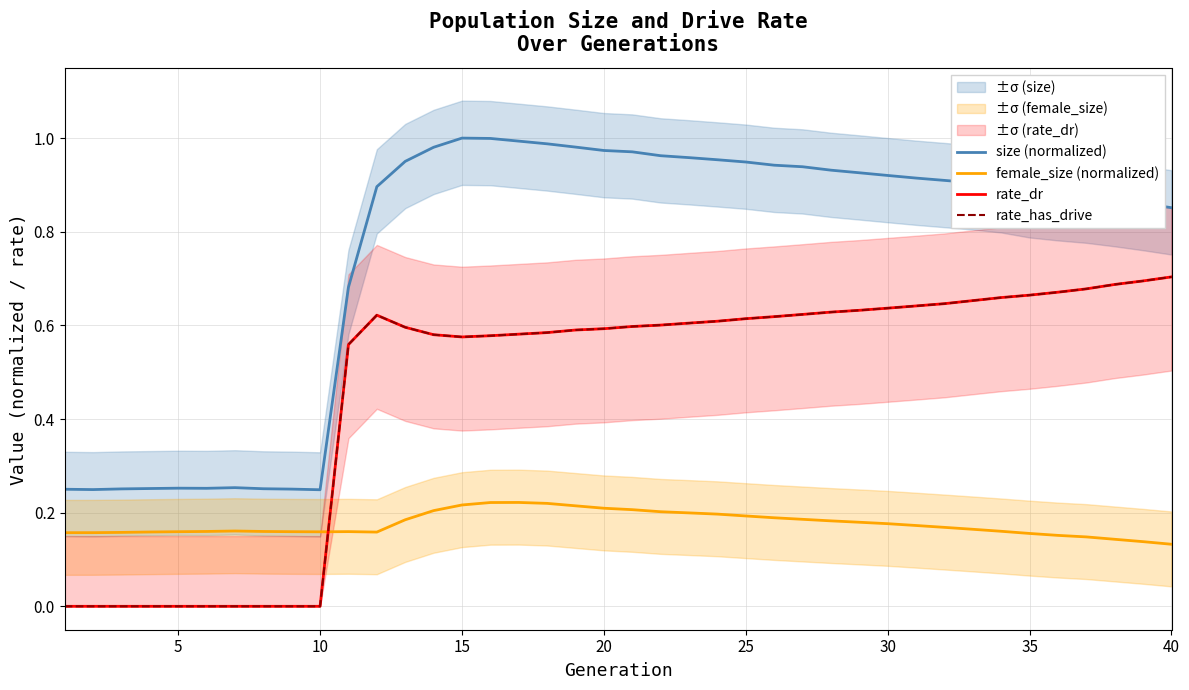

How many categories are shown in the chart?

40